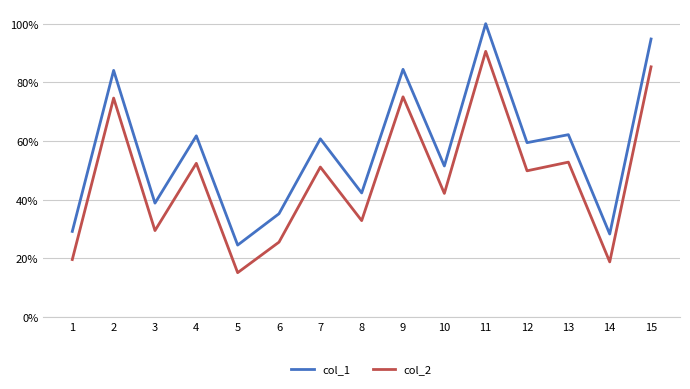

Does the chart have visible grid lines?

Yes